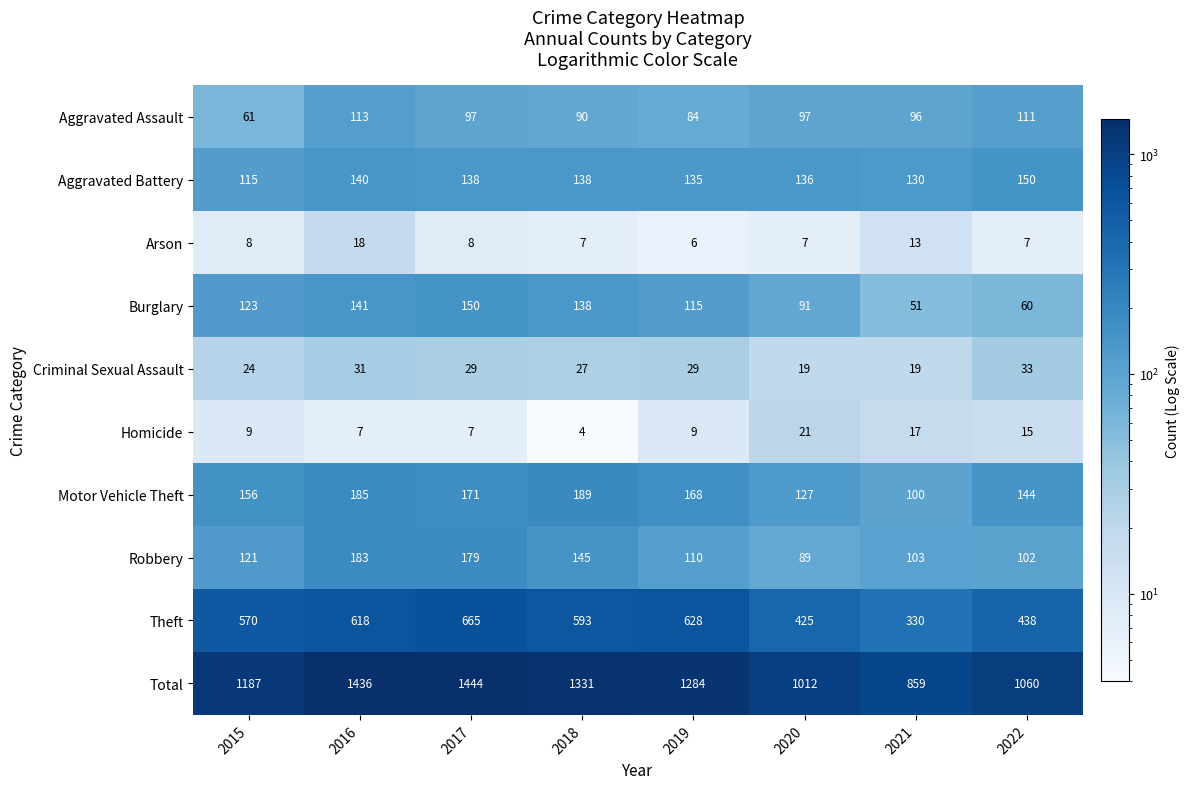

What is the minimum value shown in the chart?

4